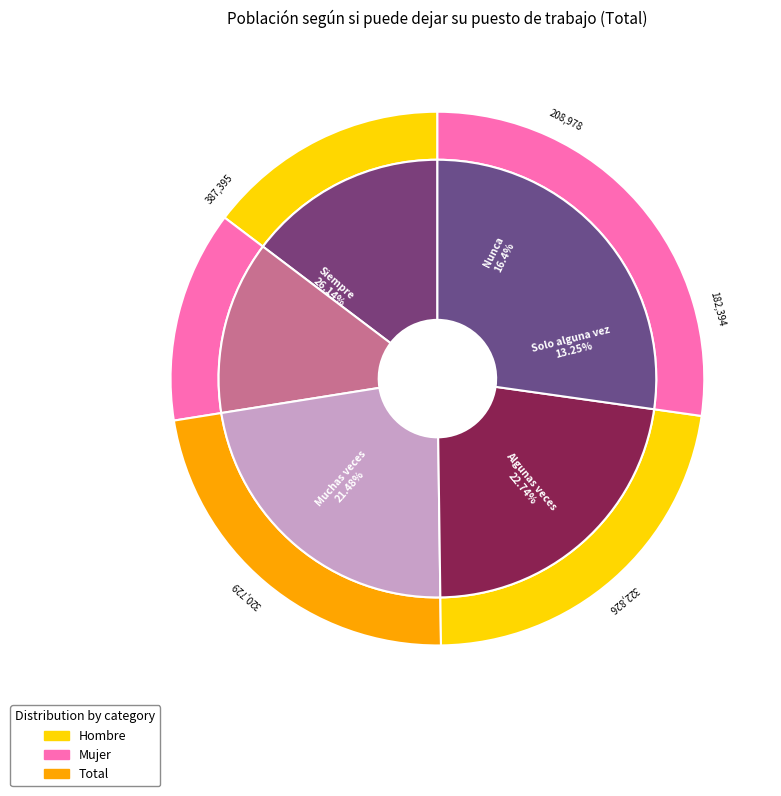

Rank the categories by value from lowest to highest.

Solo alguna vez, Nunca, Muchas veces, Algunas veces, Siempre